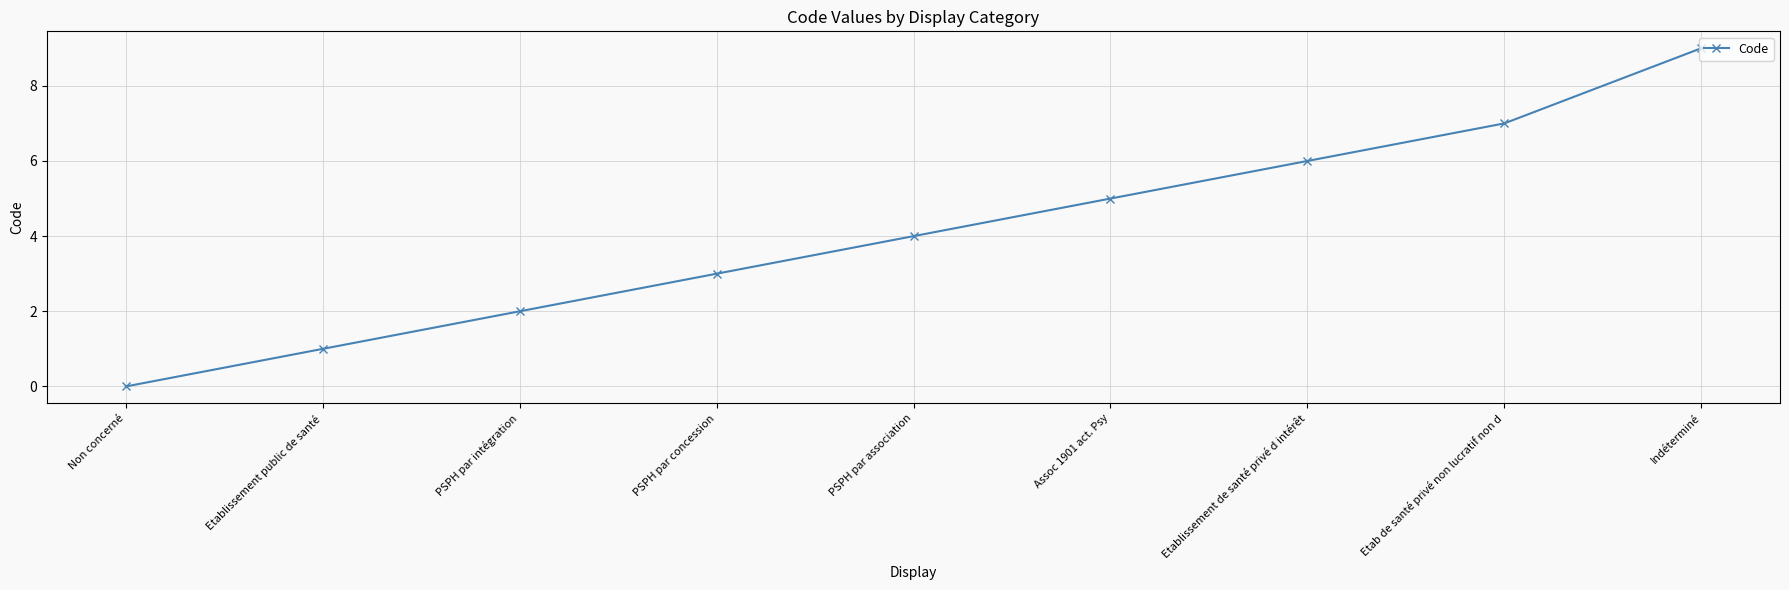

Rank the categories by value from highest to lowest.

Indéterminé, Etab de santé privé non lucratif non d, Etablissement de santé privé d intérêt, Assoc 1901 act. Psy, PSPH par association, PSPH par concession, PSPH par intégration, Etablissement public de santé, Non concerné